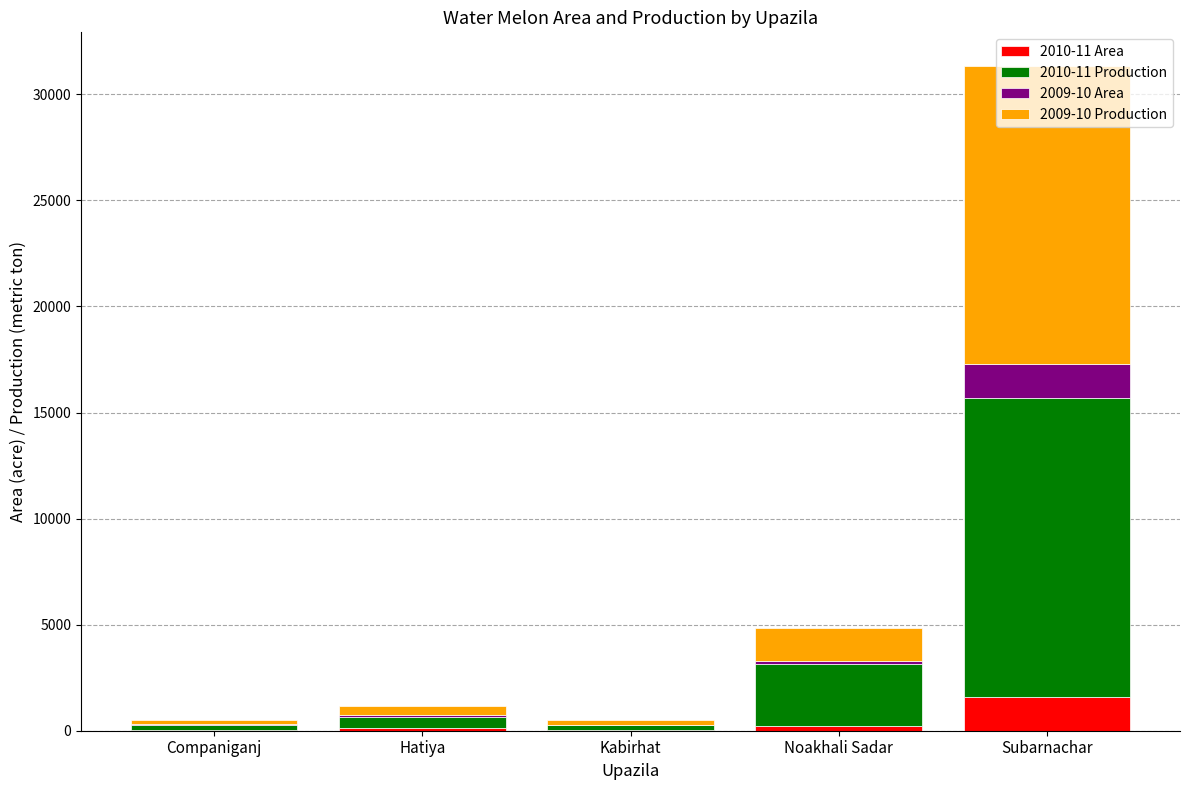

How many categories are shown in the chart?

5